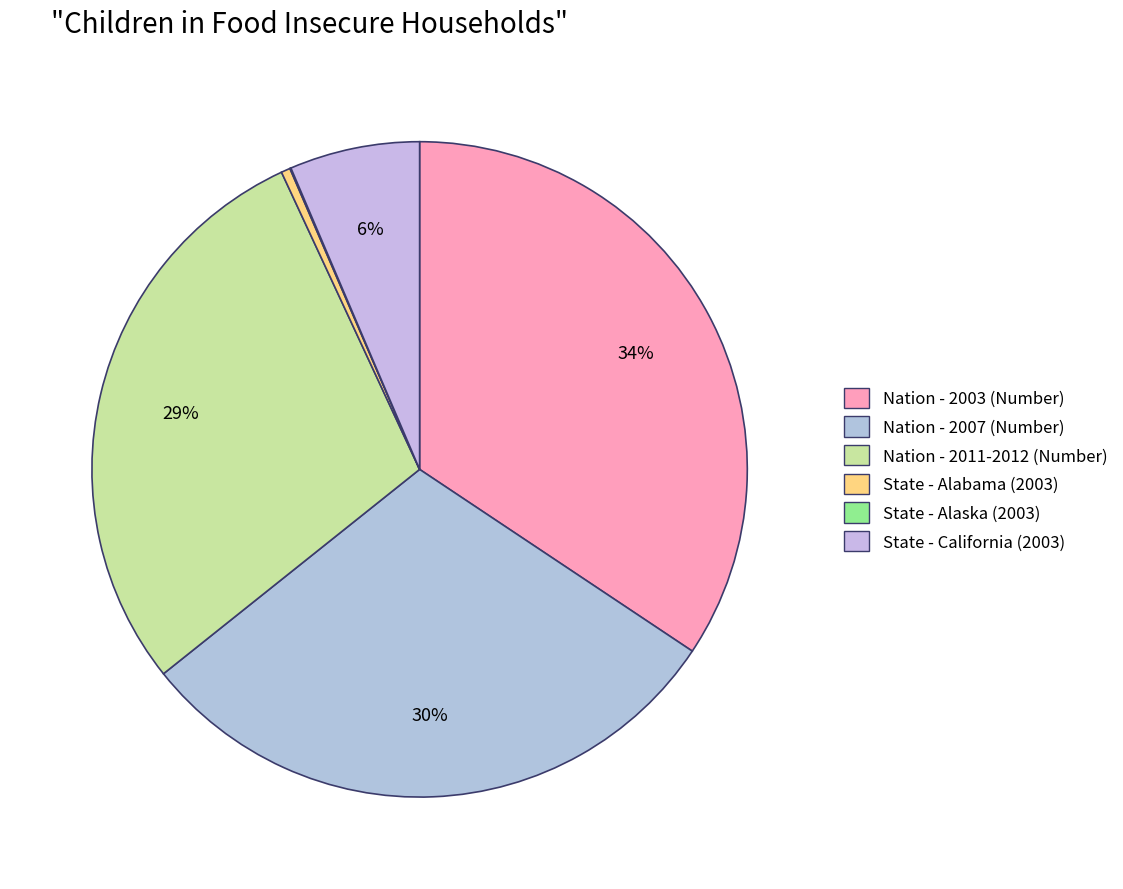

Rank the categories by value from lowest to highest.

State - Alaska (2003), State - Alabama (2003), State - California (2003), Nation - 2011-2012 (Number), Nation - 2007 (Number), Nation - 2003 (Number)